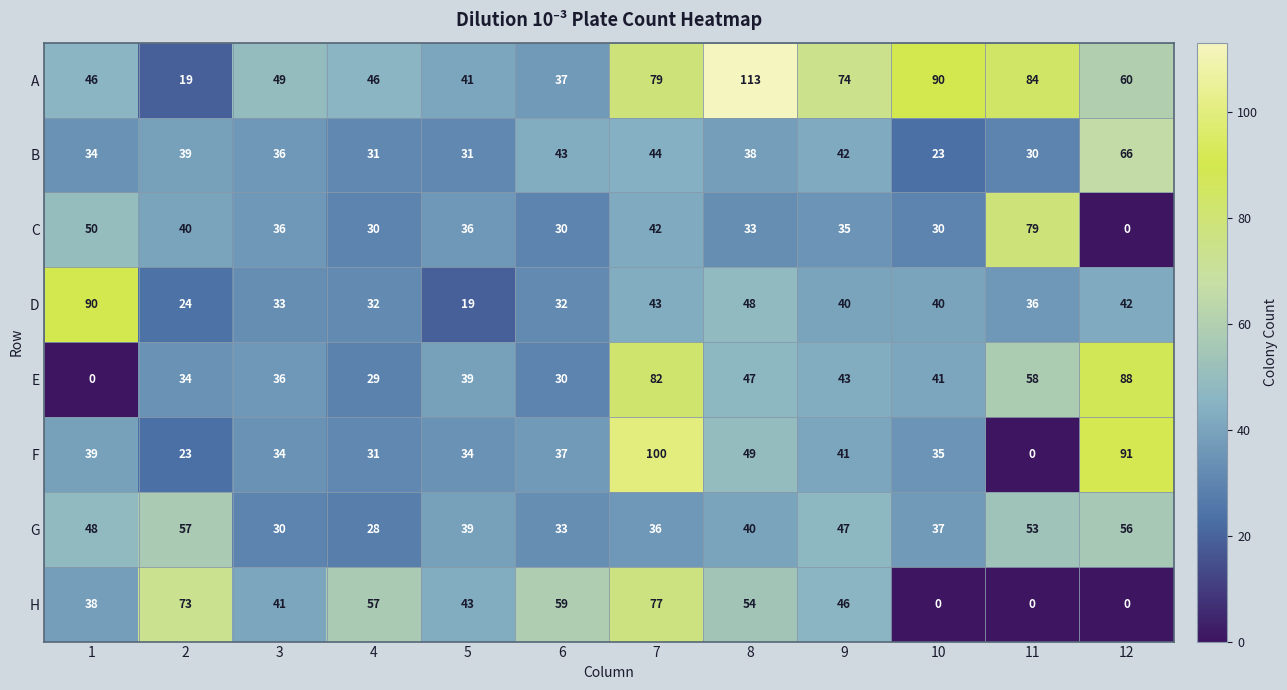

What is the difference between the second highest and second lowest values in the B series?

14